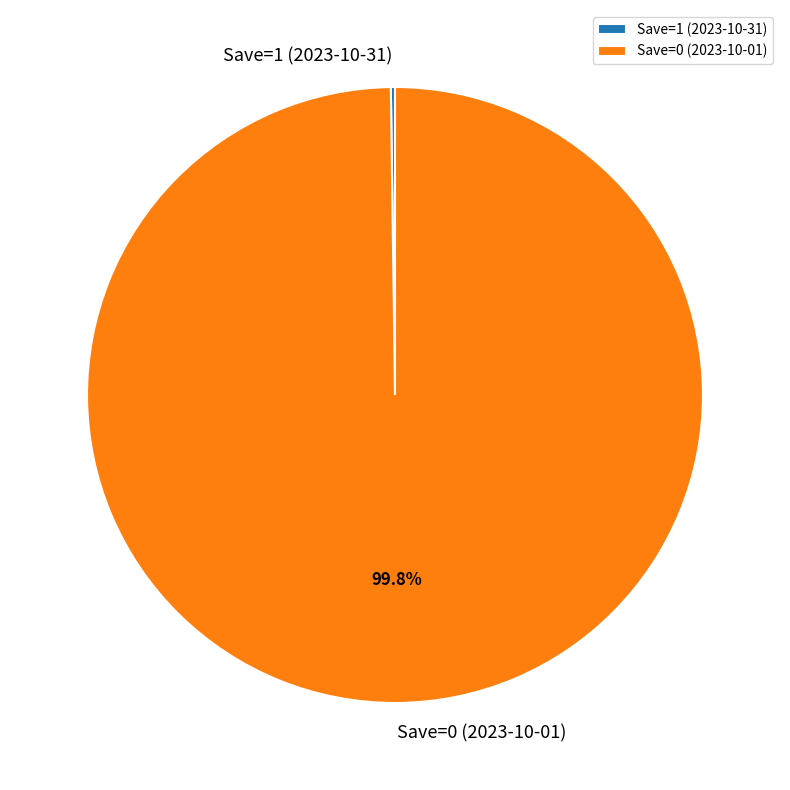

Is there any slice that represents more than half of the pie?

Yes